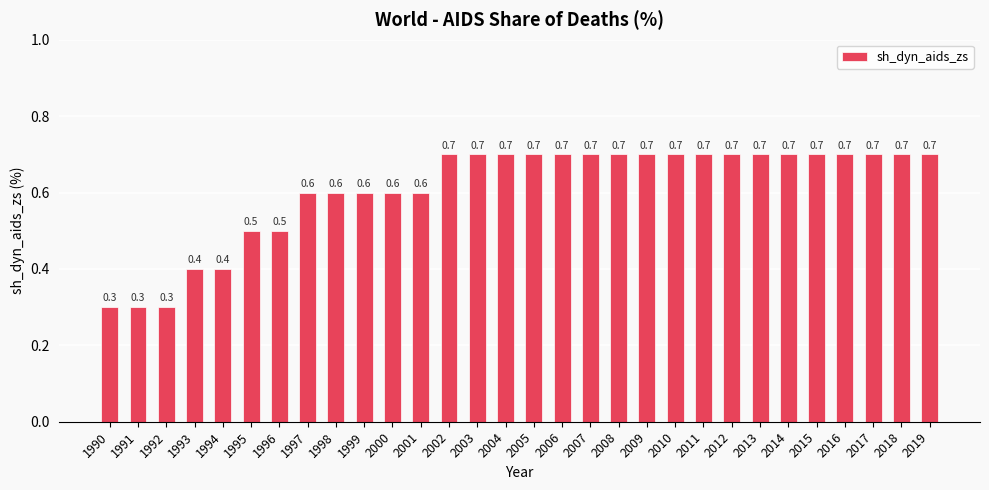

Is it true that the value at 2015 is 0.7?

True